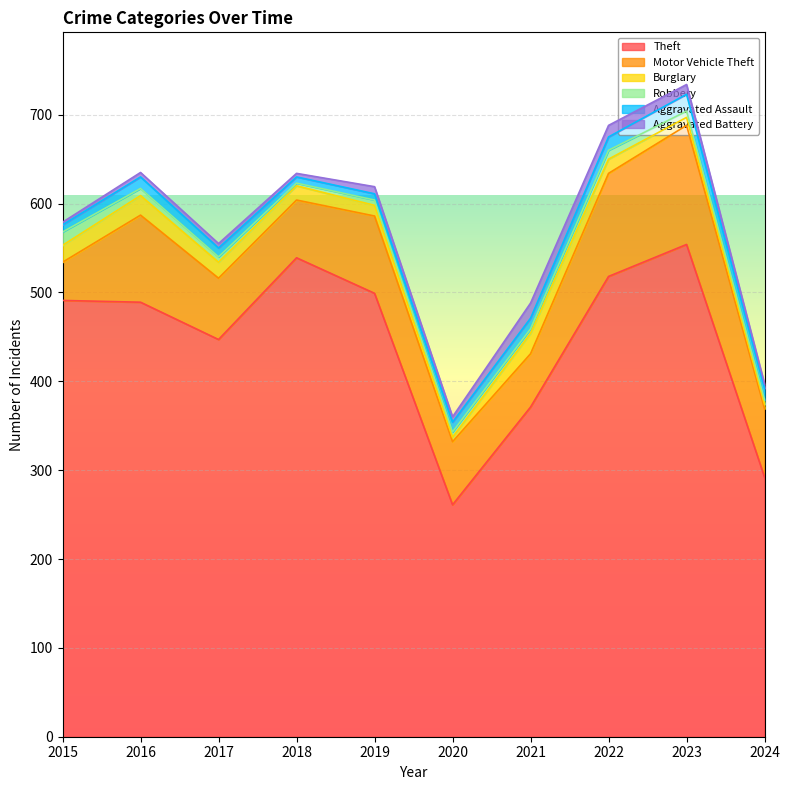

What is the difference between the Theft values at 2015 and 2020?

230